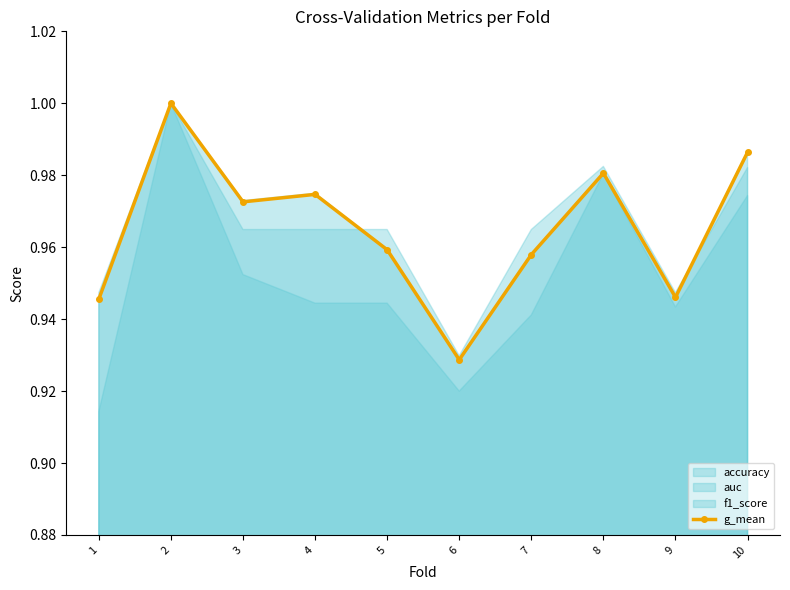

Rank the categories by value from highest to lowest.

2, 10, 8, 4, 3, 5, 7, 9, 1, 6